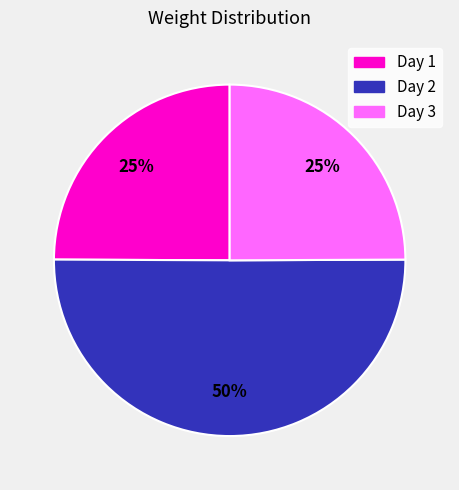

What is the ratio of the value at Day 2 to the value at Day 1?

2.0